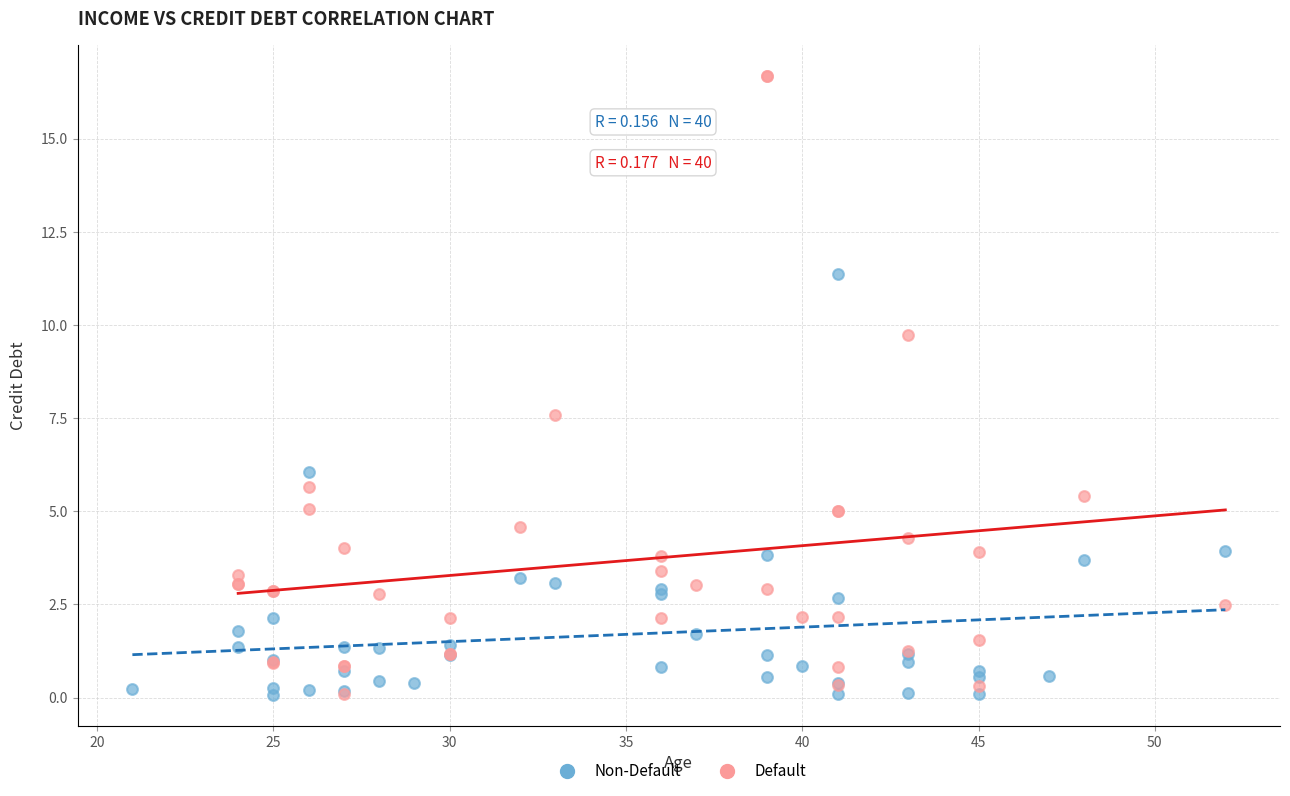

Which series has the widest spread of Y values?

Default